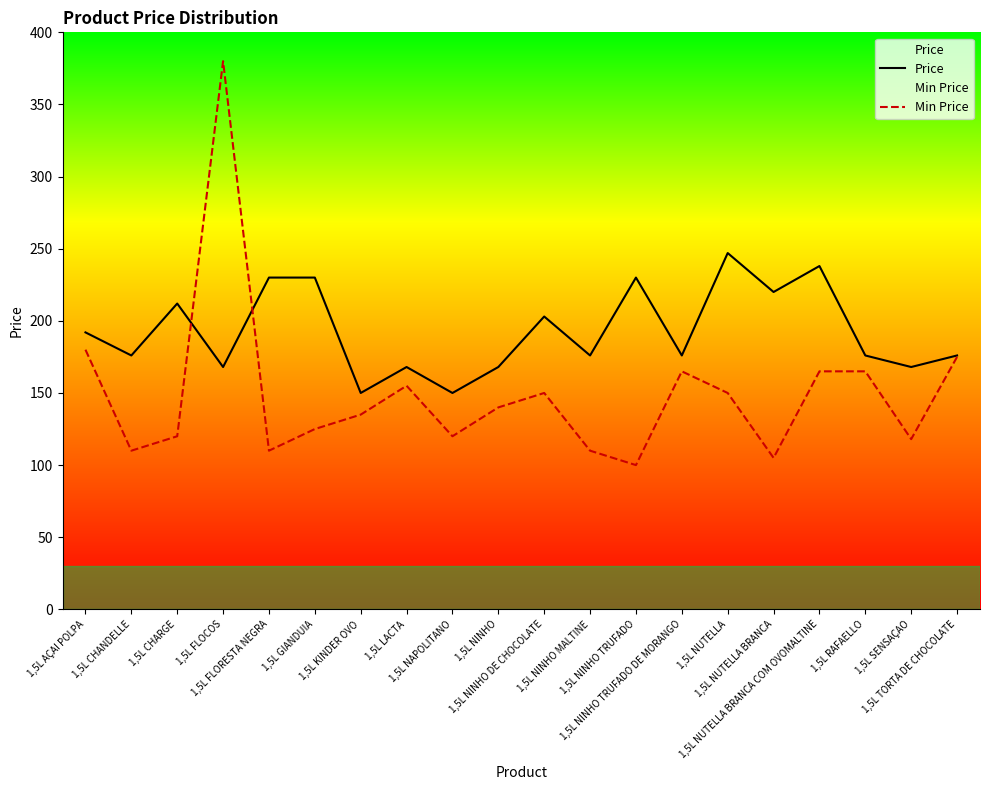

True or false: Min Price and Price intersect in this chart.

True